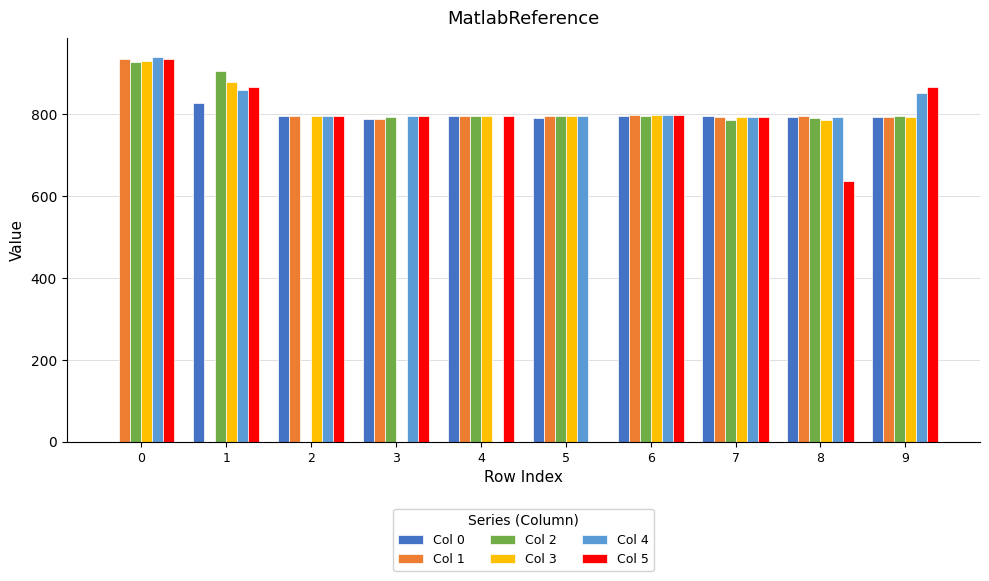

What are all the series names shown in the legend?

Col 0, Col 1, Col 2, Col 3, Col 4, Col 5